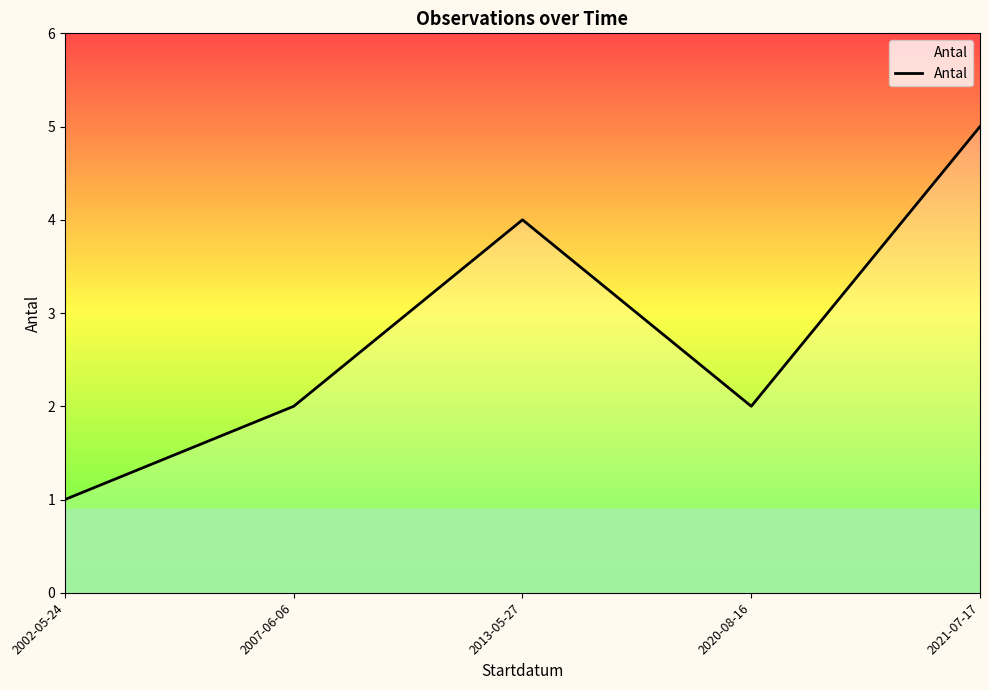

What is the difference between the maximum and minimum values?

4